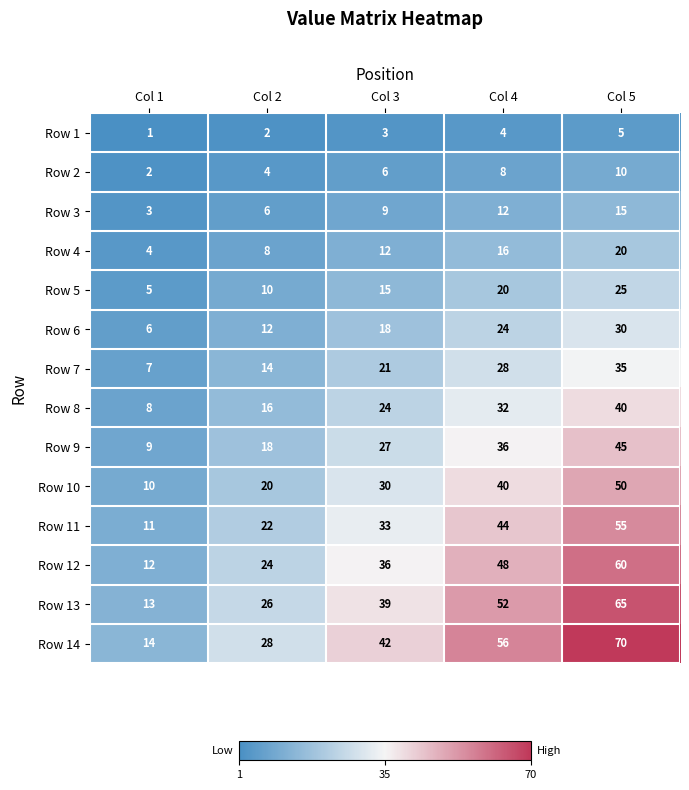

The Row 3 series shows 15 at Col 5. True or false?

True